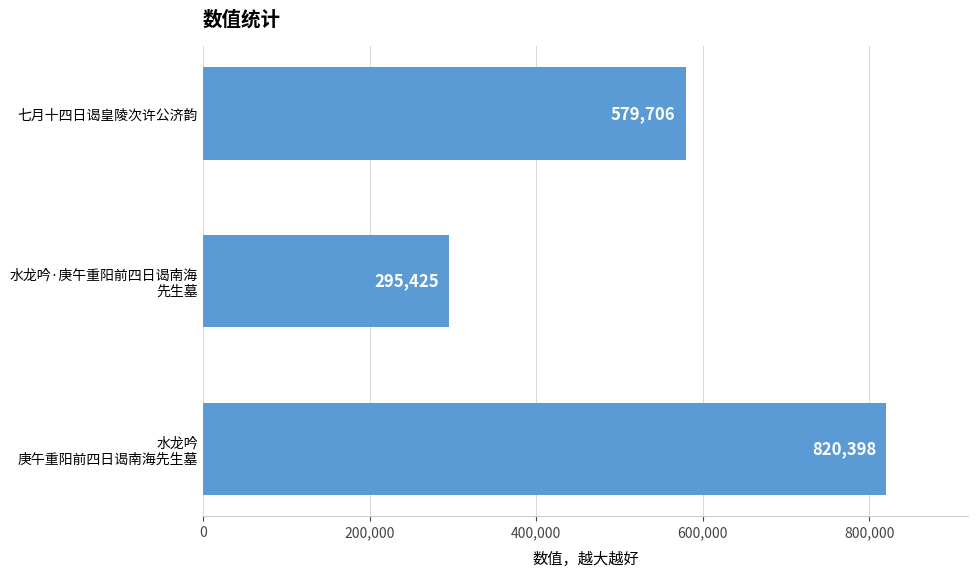

What is the greatest value displayed?

820398